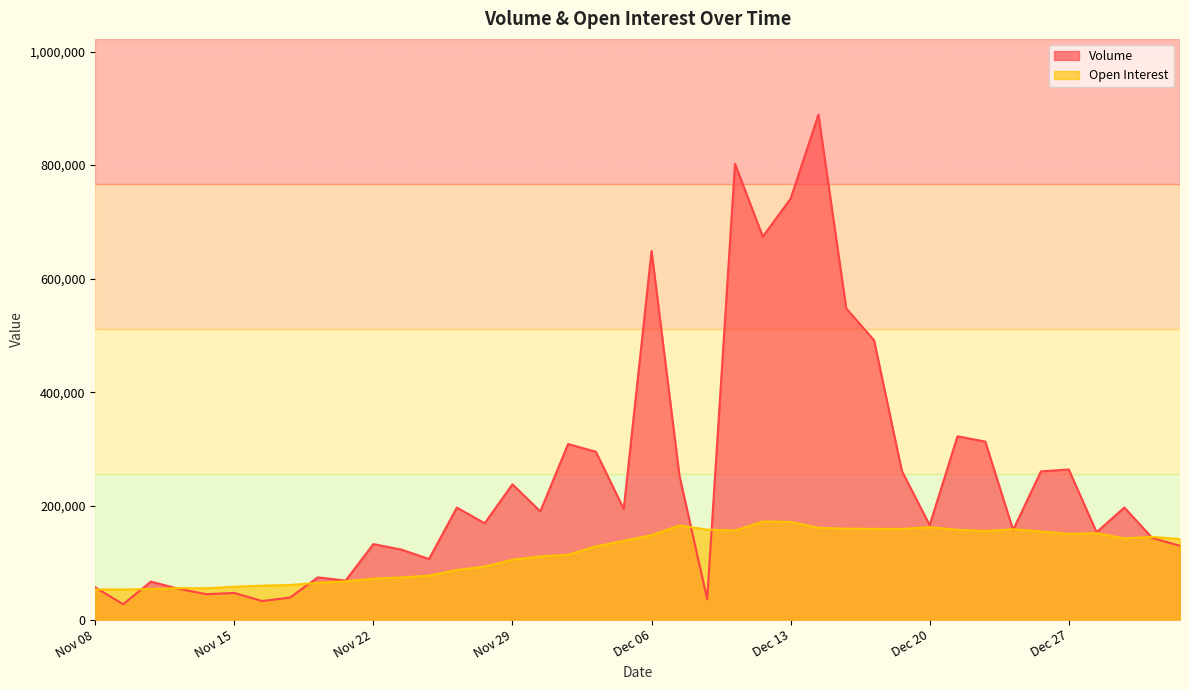

At which category does Open Interest reach its first local peak?

Nov 13